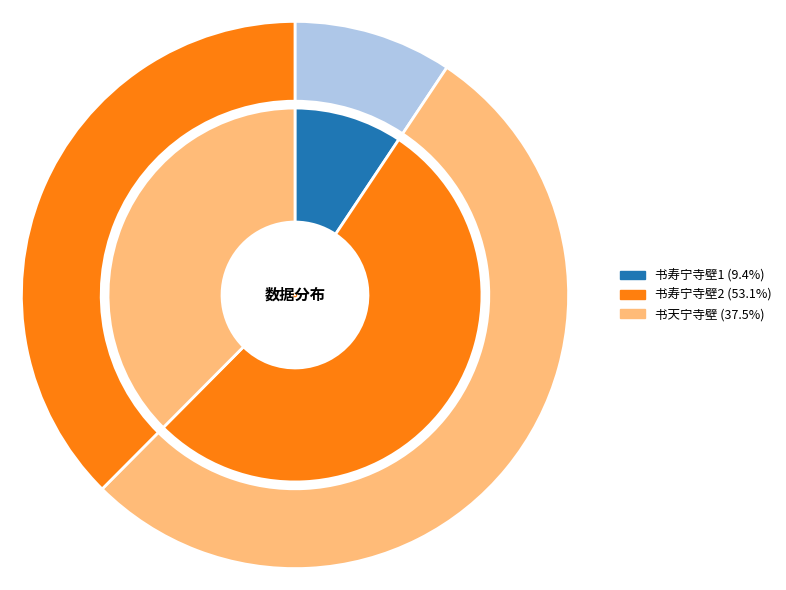

To the nearest percent, what percentage of the pie is 书天宁寺壁?

38%